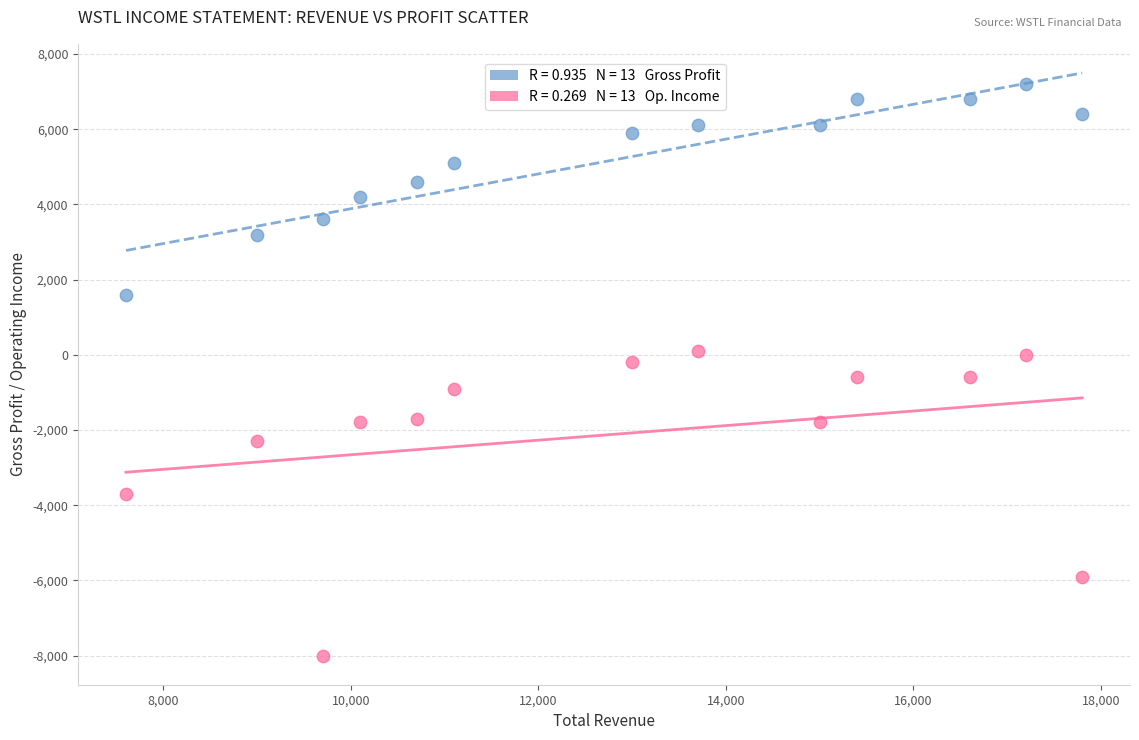

Across all data points, what is the range of Y values (max minus min)?

15200